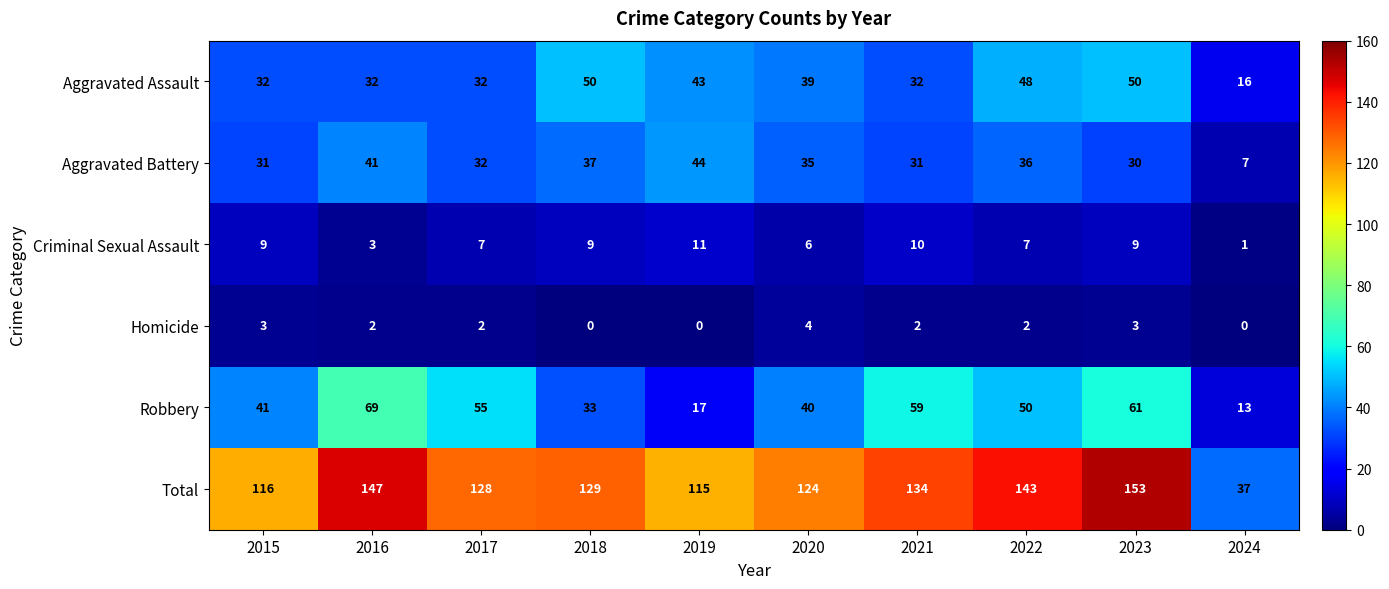

At 2020, list the series in order from smallest to largest.

Homicide, Criminal Sexual Assault, Aggravated Battery, Aggravated Assault, Robbery, Total